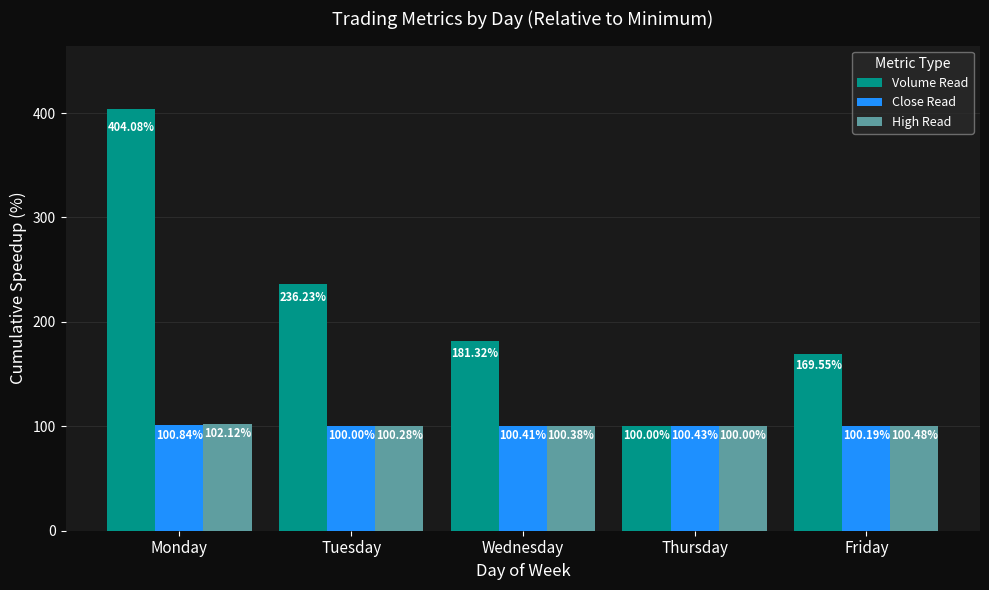

What is the difference between the High Read values at Thursday and Friday?

0.5